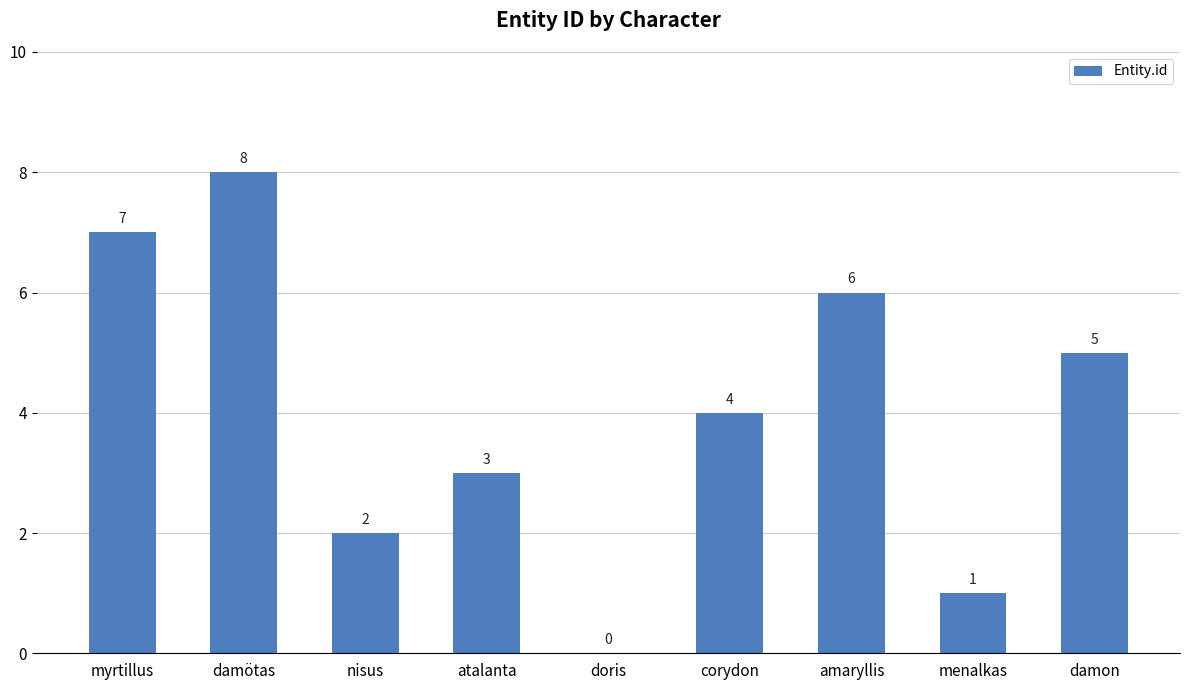

How many distinct data groups are displayed?

1